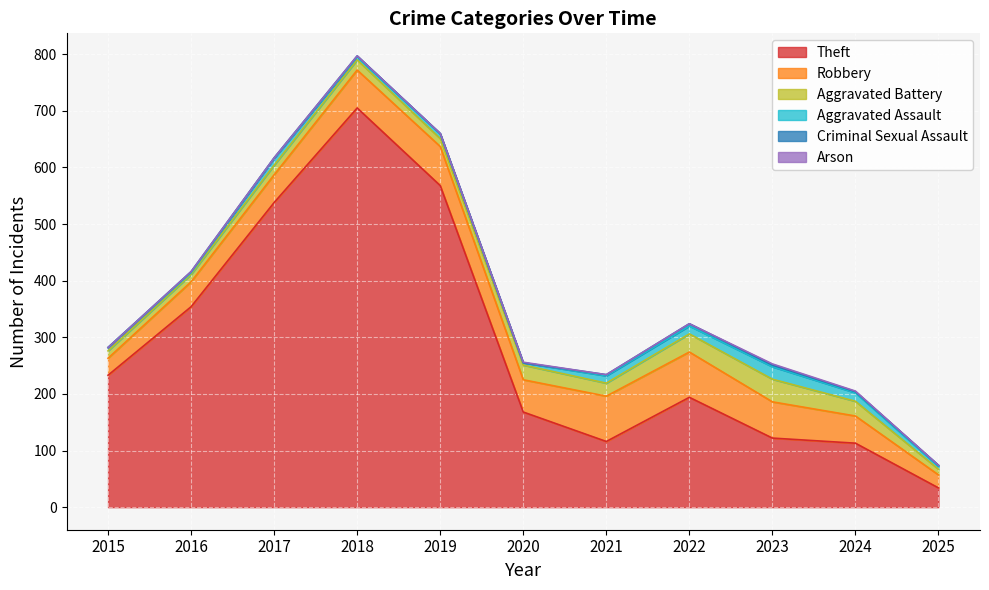

What is the value of the Aggravated Assault point at the 10th from the left?

15